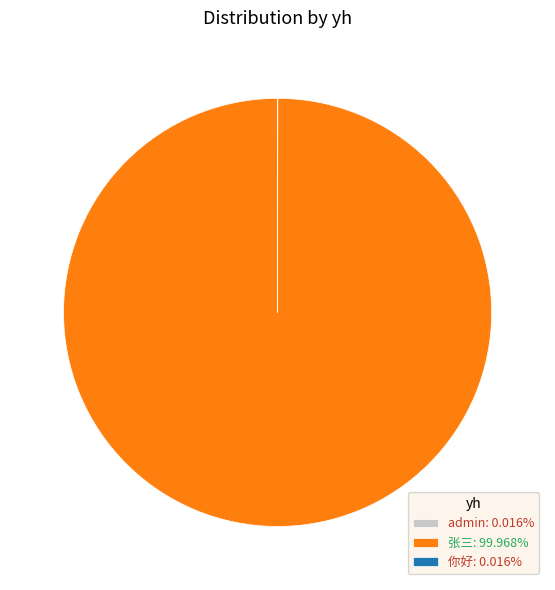

Which category has the biggest portion of the pie?

张三